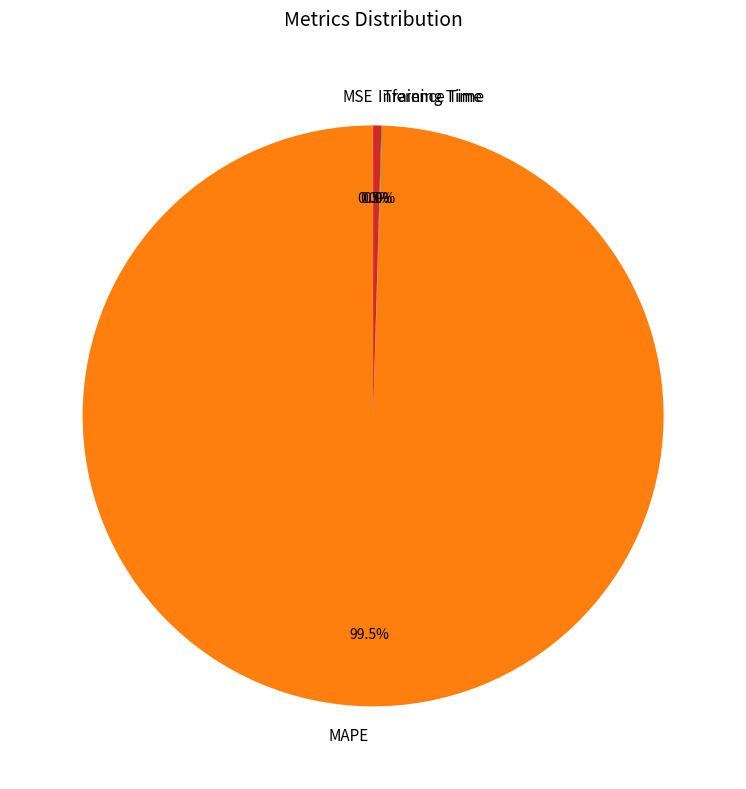

Which slice represents more than half of the pie?

MAPE